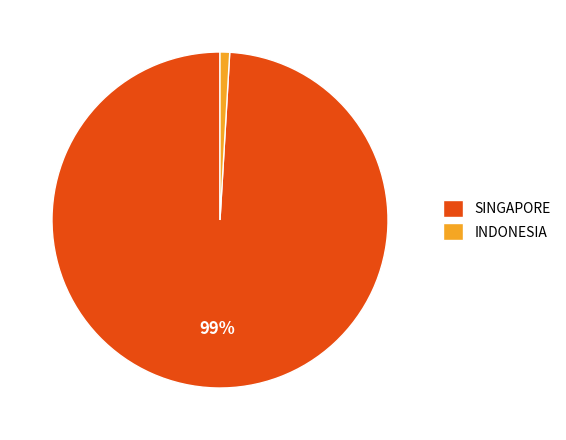

Is it true that SINGAPORE is 85% of the pie?

False